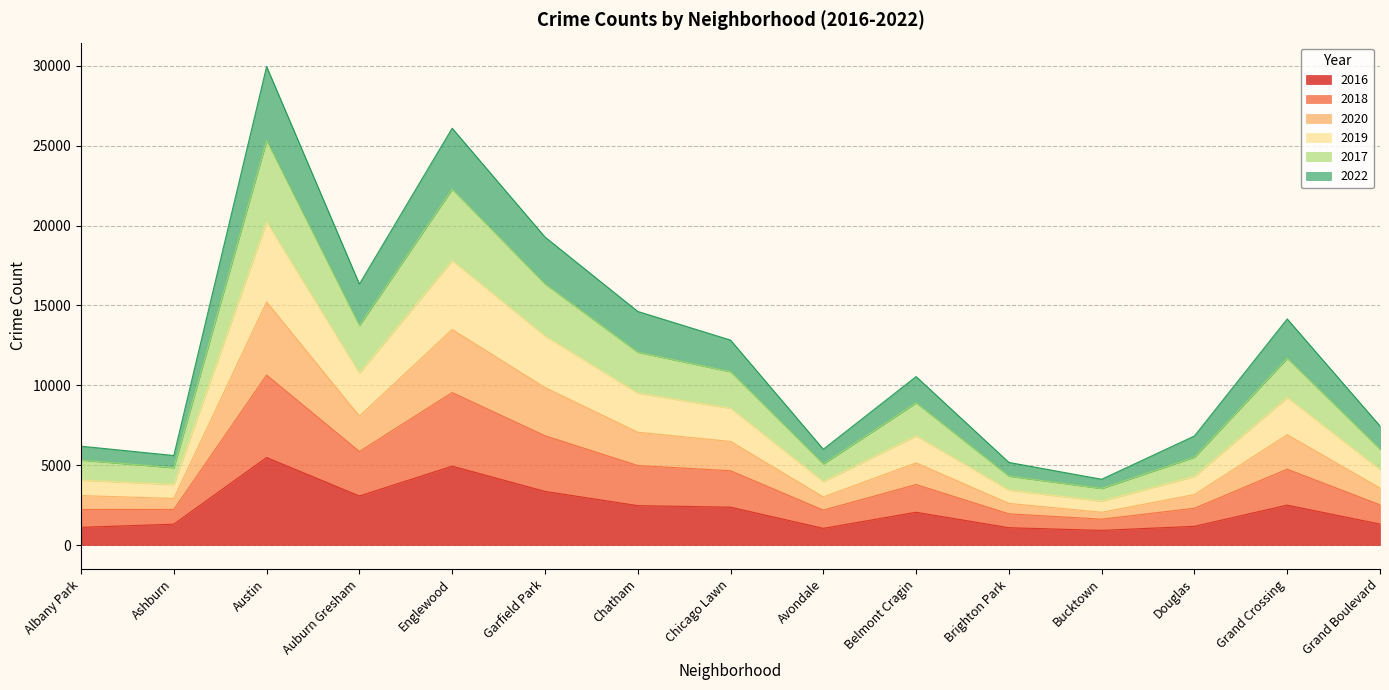

What is the total value across all series at Avondale?

5997